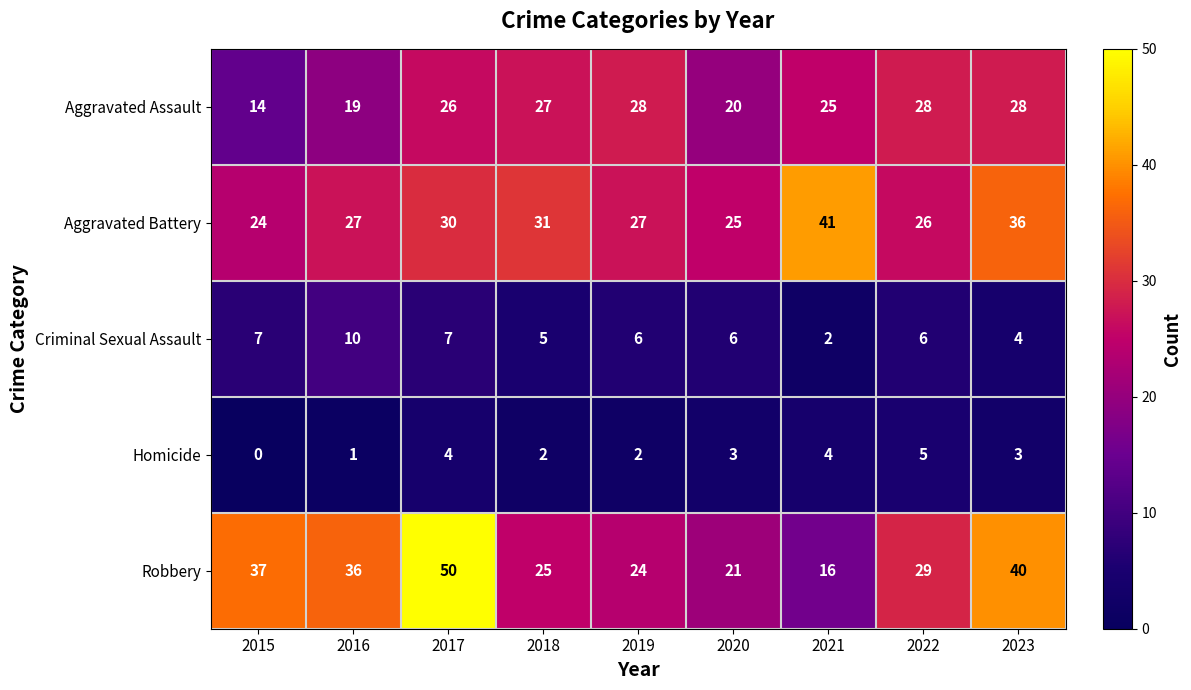

At which label does Criminal Sexual Assault first exceed 6?

2015